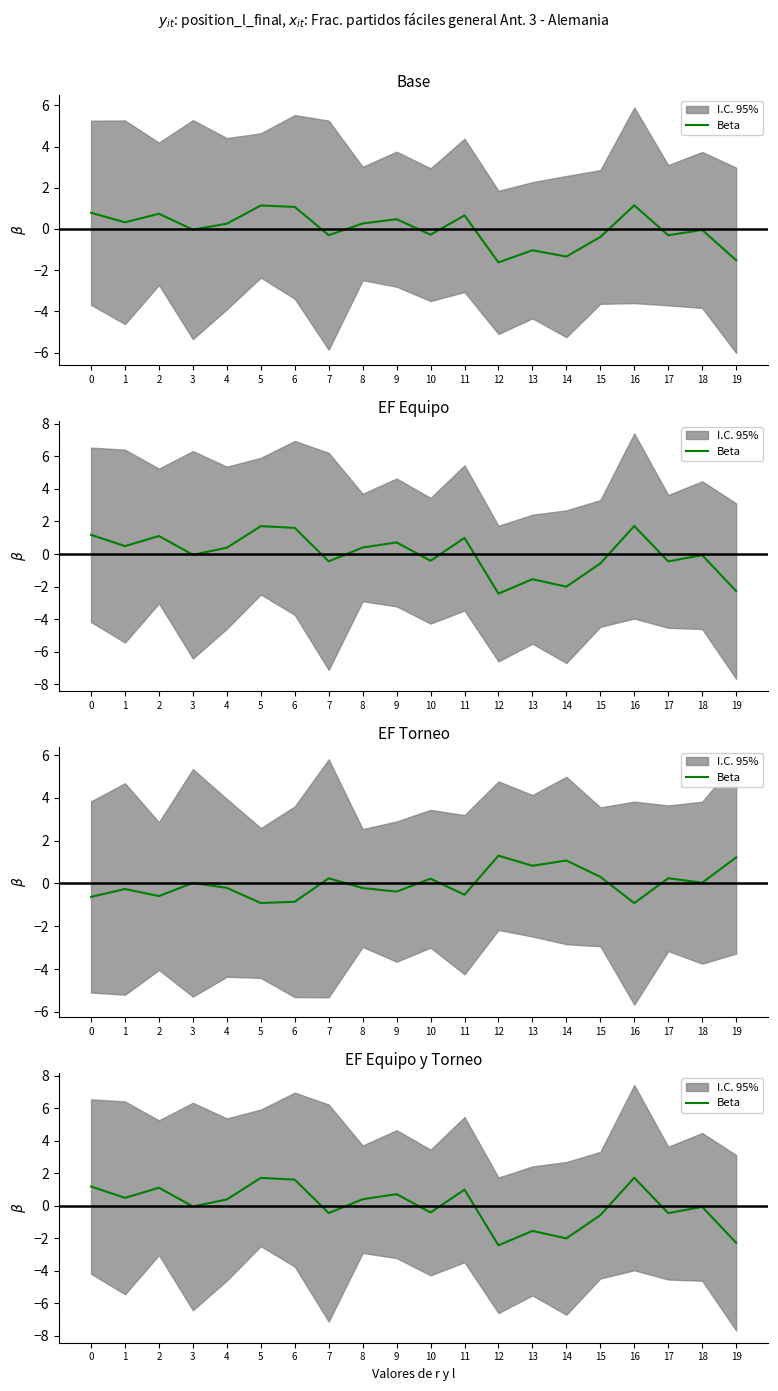

How many interior local valleys (lower than both neighbors) does the data have?

7